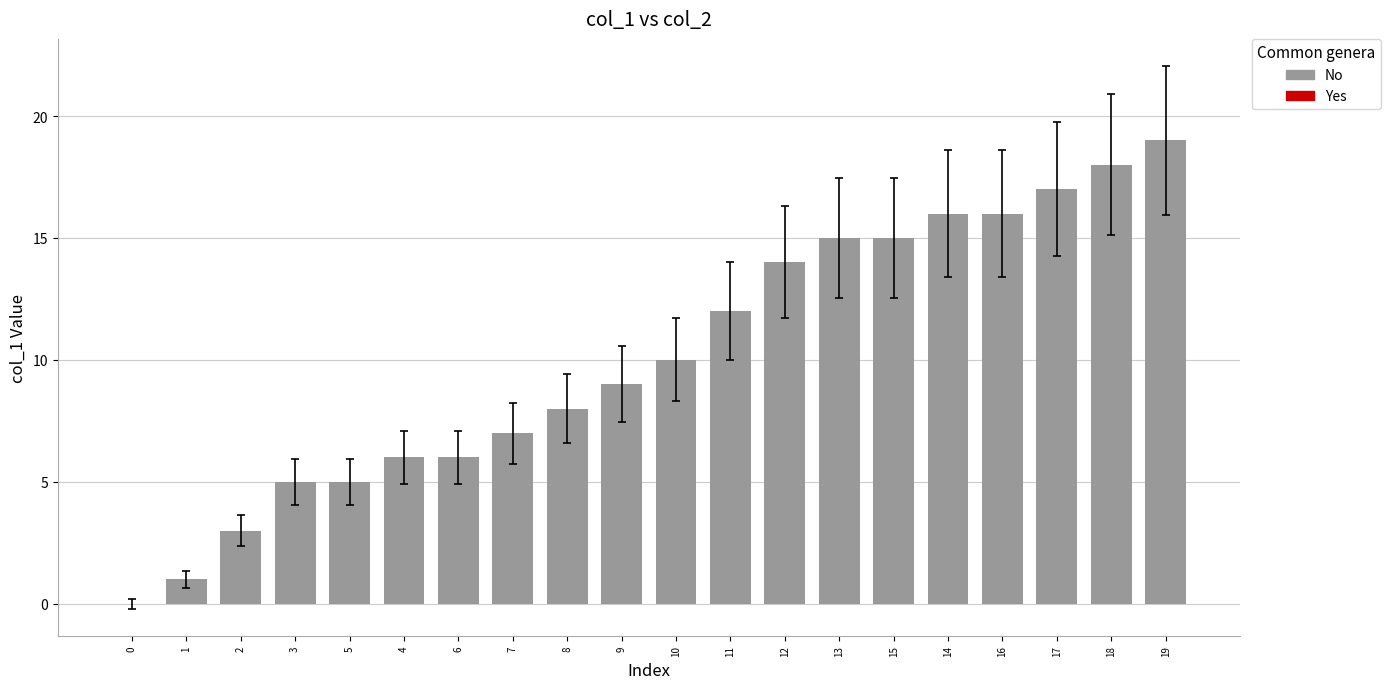

Is it true that the value at 2 is 2?

False